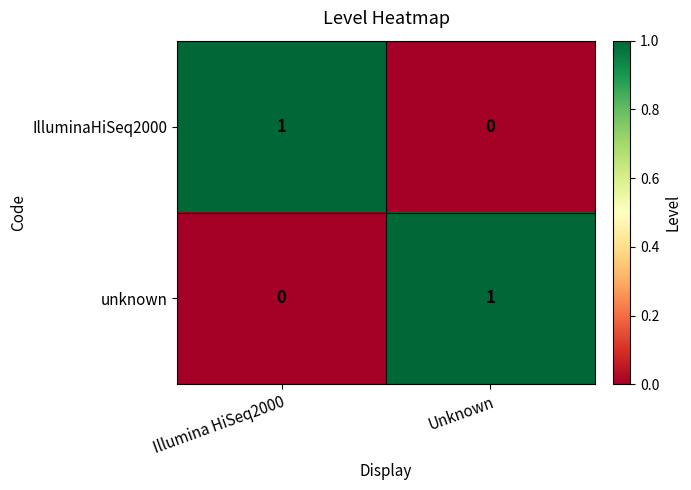

Where is IlluminaHiSeq2000 nearest to the value 0?

Unknown